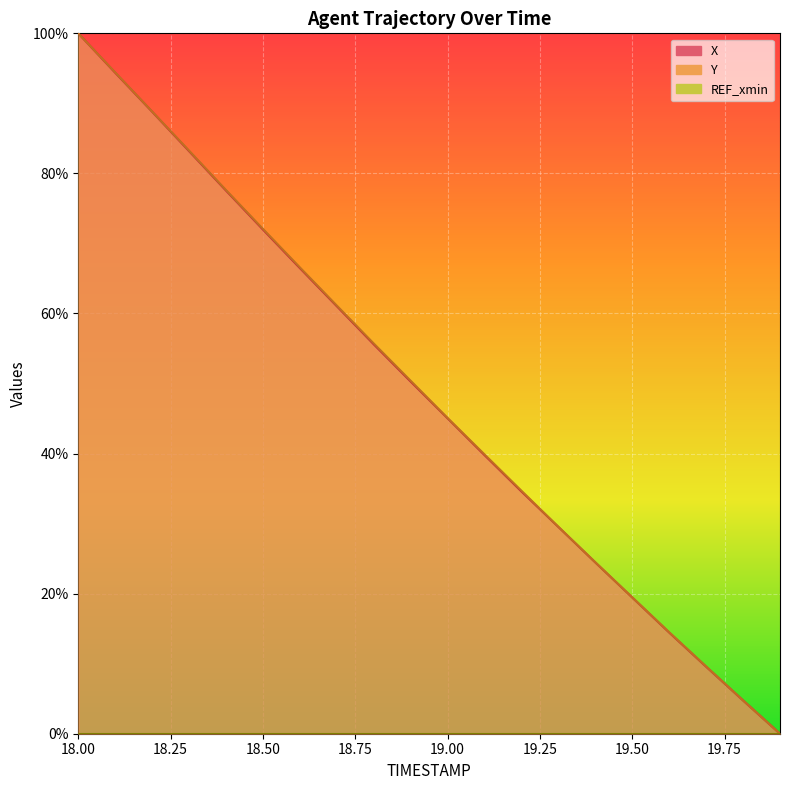

At which label does Y first exceed 50?

18.0